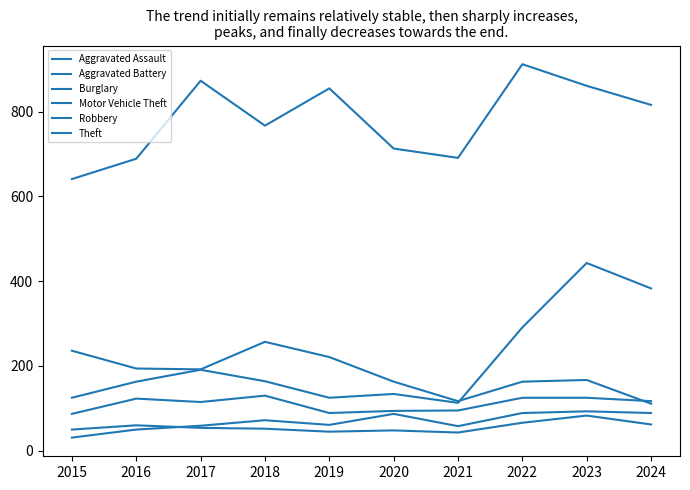

Does the chart have visible grid lines?

No